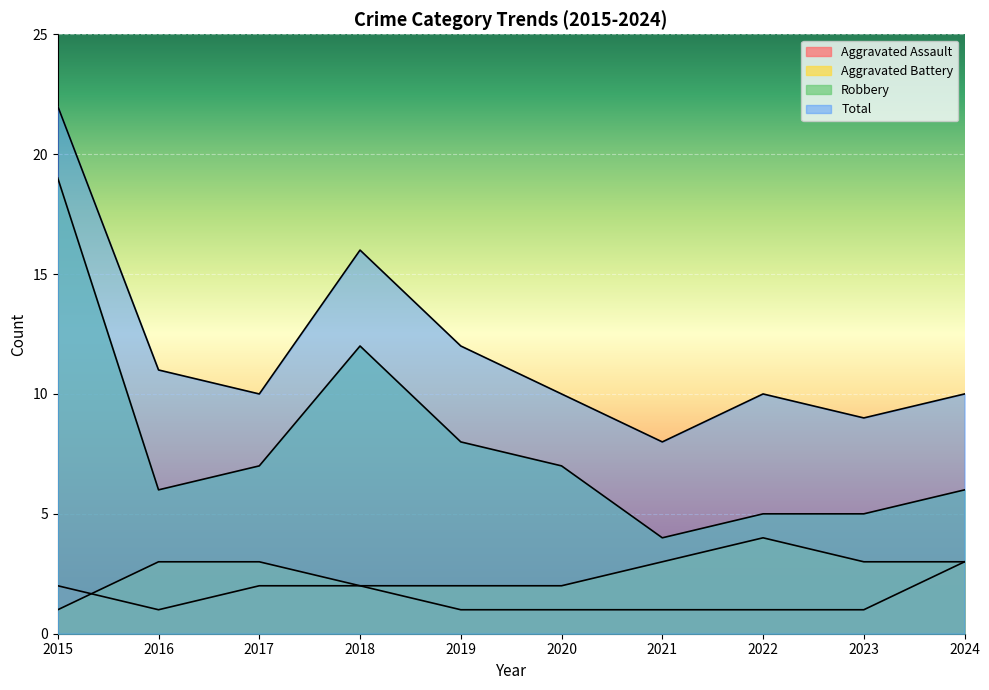

Where is the first local minimum for Robbery?

2016